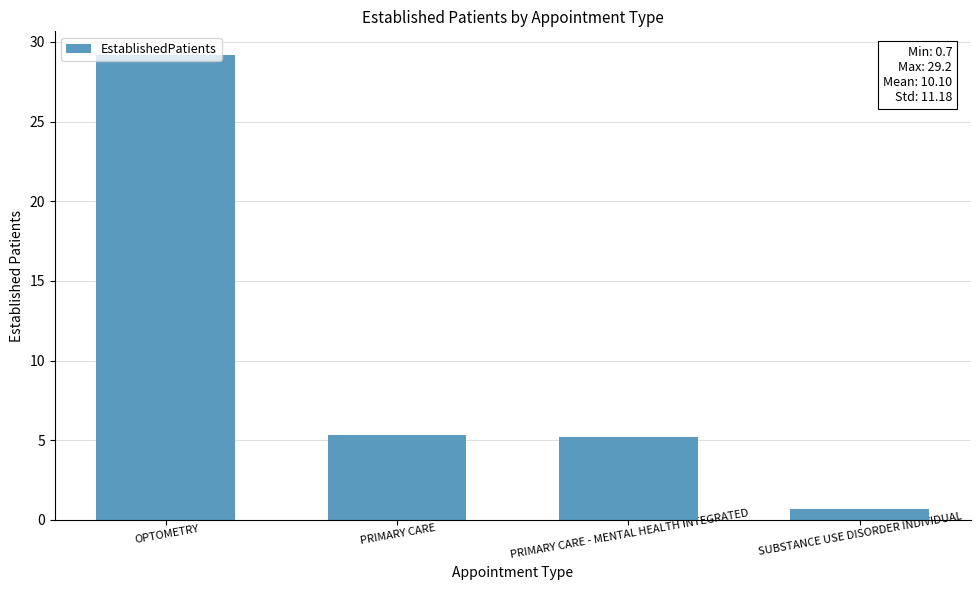

Read the value at PRIMARY CARE - MENTAL HEALTH INTEGRATED.

5.2